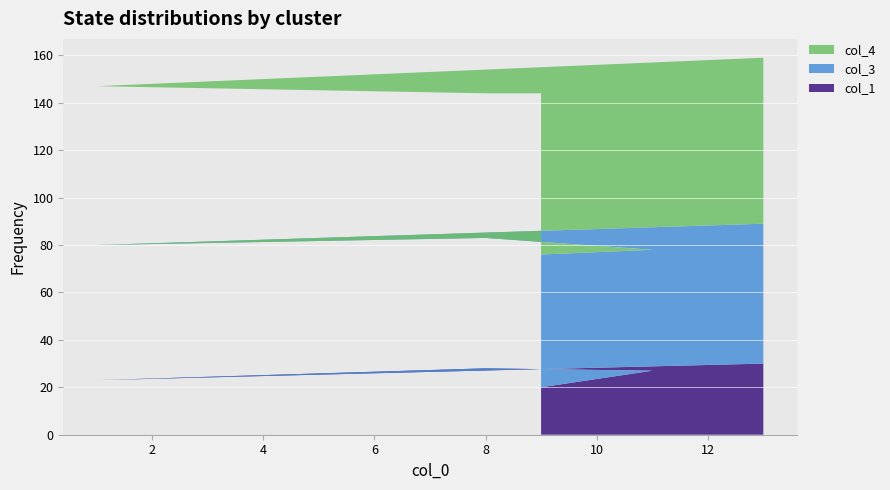

Reading left to right, list all the values displayed in this chart.

col_1: 9=20	11=27	8=28	1=23	13=30
col_3: 9=56	11=51	8=55	1=57	13=59
col_4: 9=71	11=66	8=61	1=67	13=70